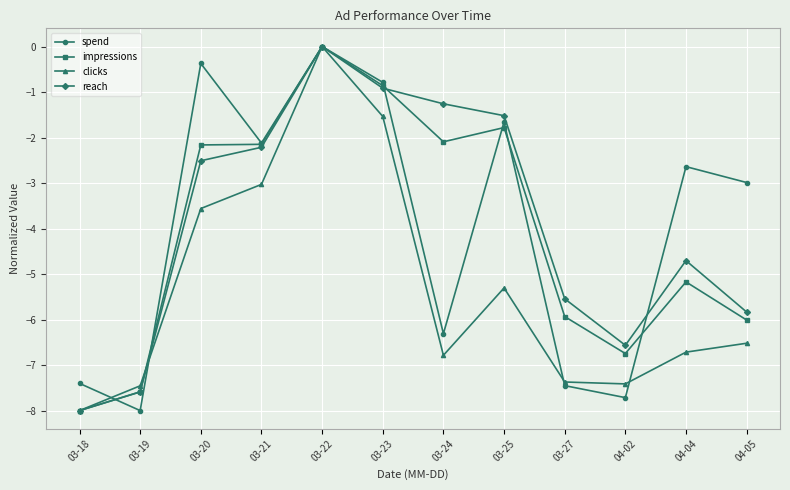

True or false: spend has a value of -1.6 at 04-05.

False